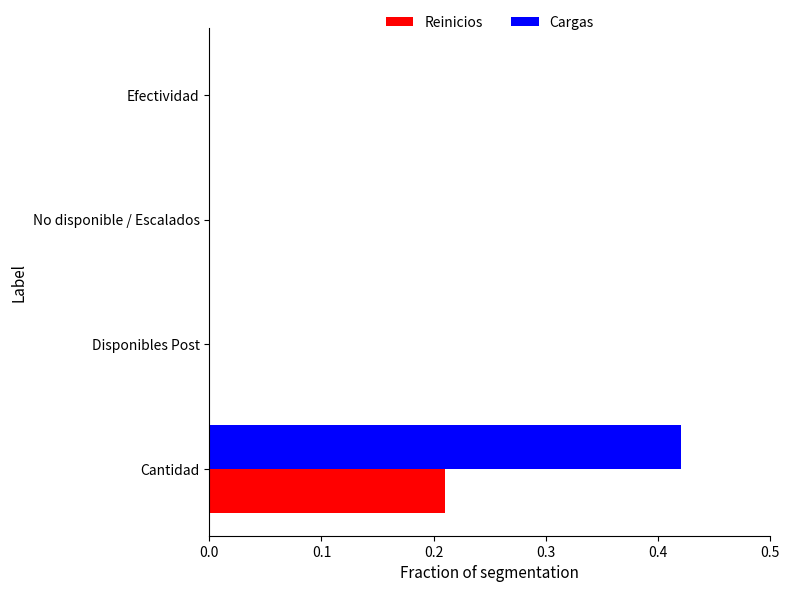

Which series has the largest total across all categories?

Cargas